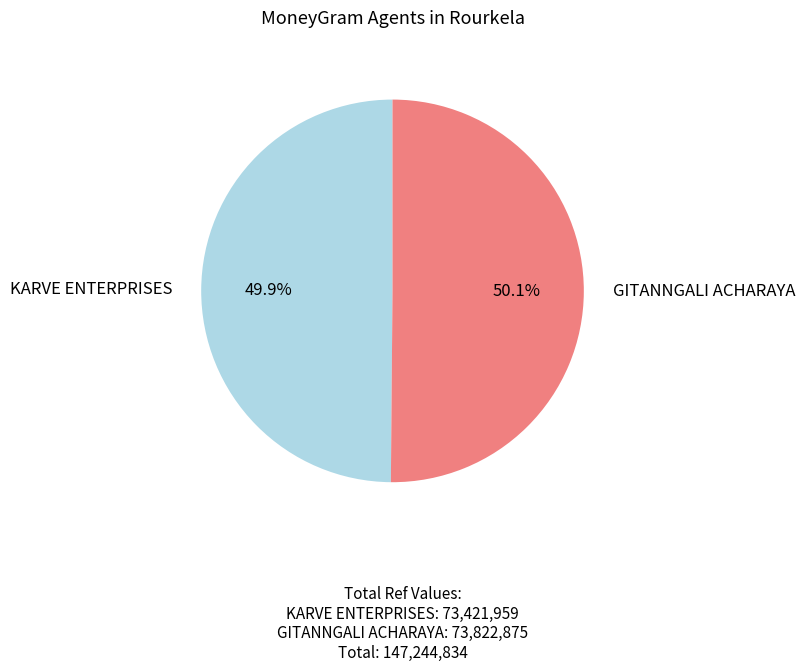

Is there a majority slice in this chart?

Yes